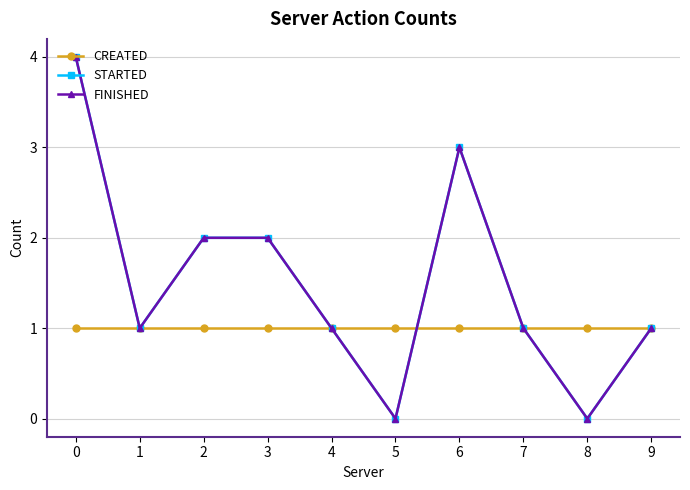

Rank the series at 7 from highest to lowest value.

CREATED, STARTED, FINISHED